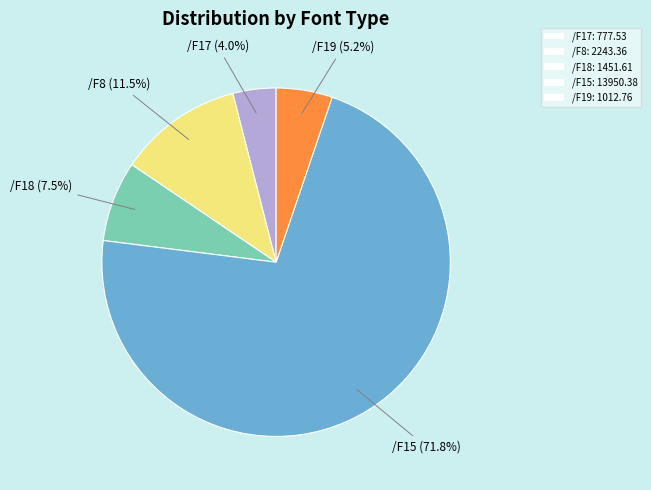

Does /F15 represent more than half of the total?

Yes